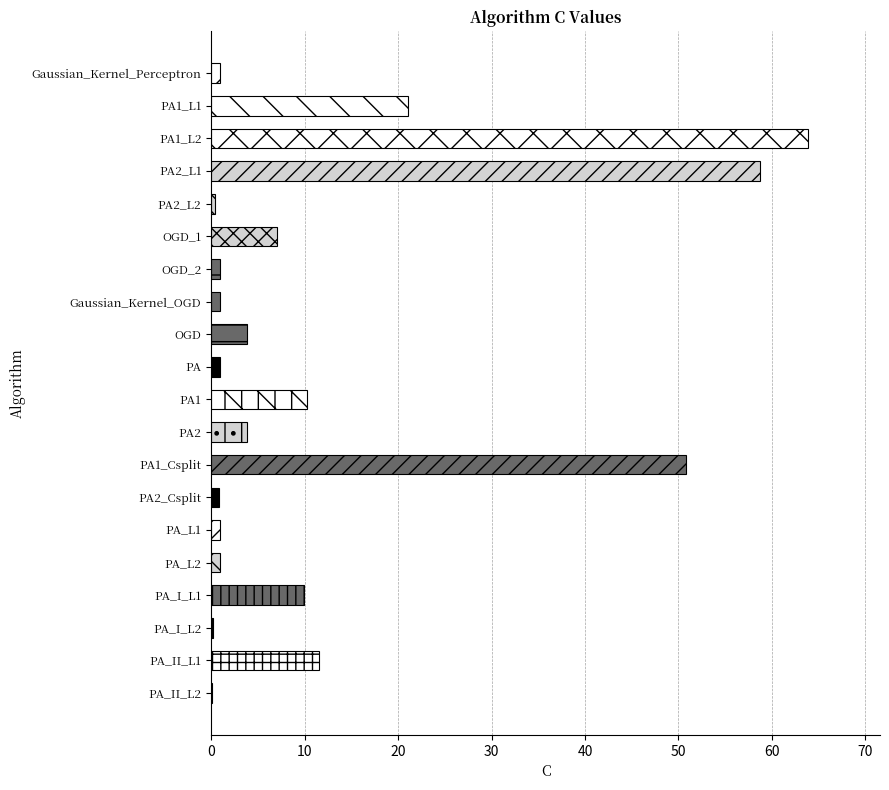

What is the sum of all values?

248.3